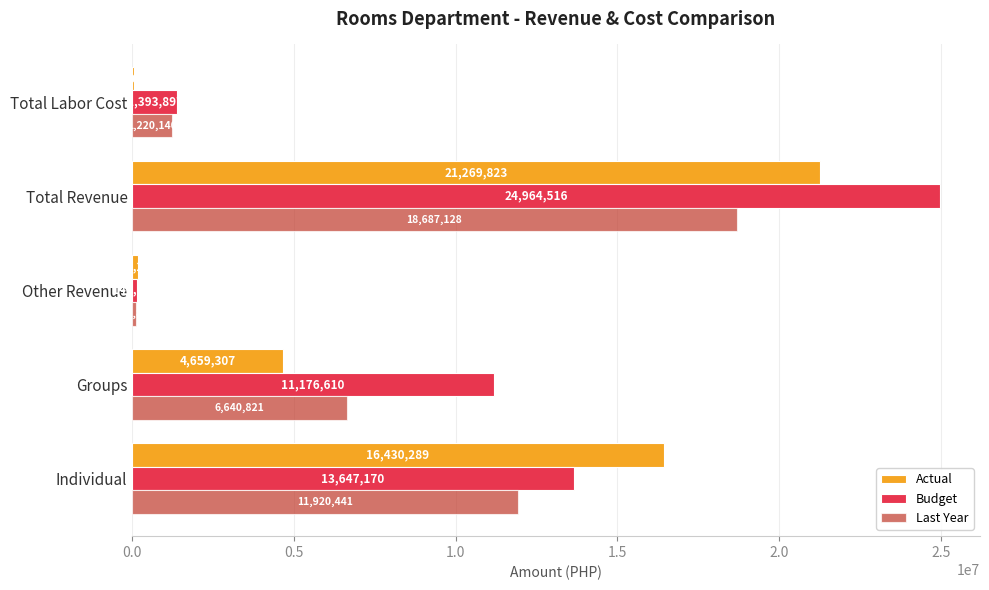

Which category has the highest value across all series?

Total Revenue